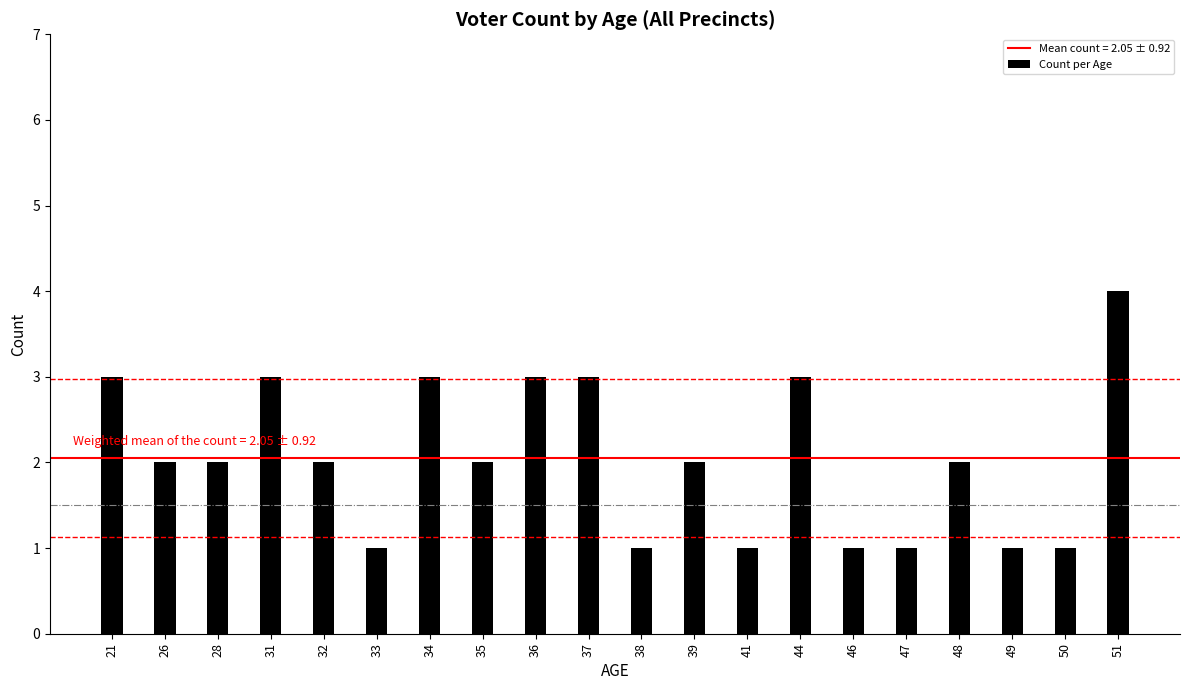

What is the value of the 19th bar from the left?

1